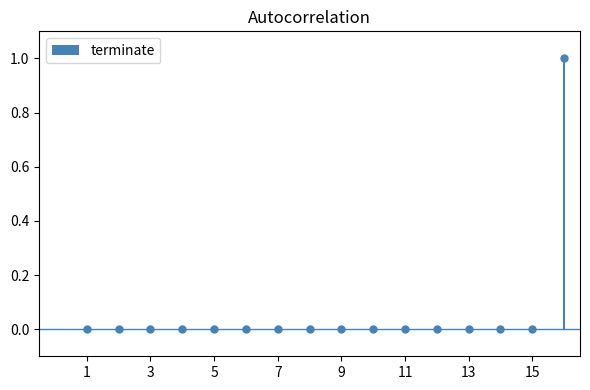

Are the bars horizontal?

No